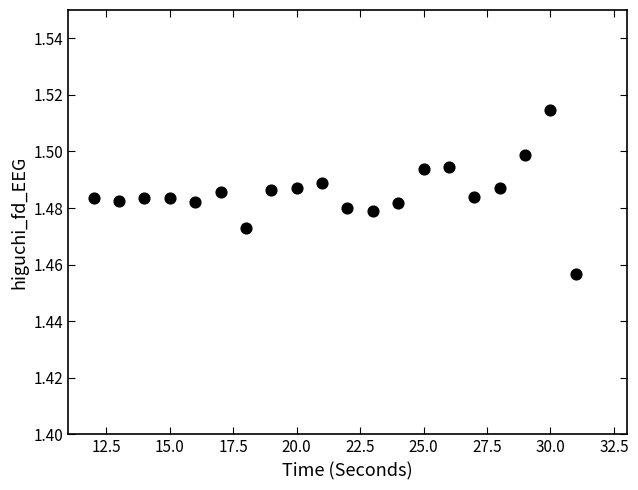

What is the range of X values (max minus min)?

19.0